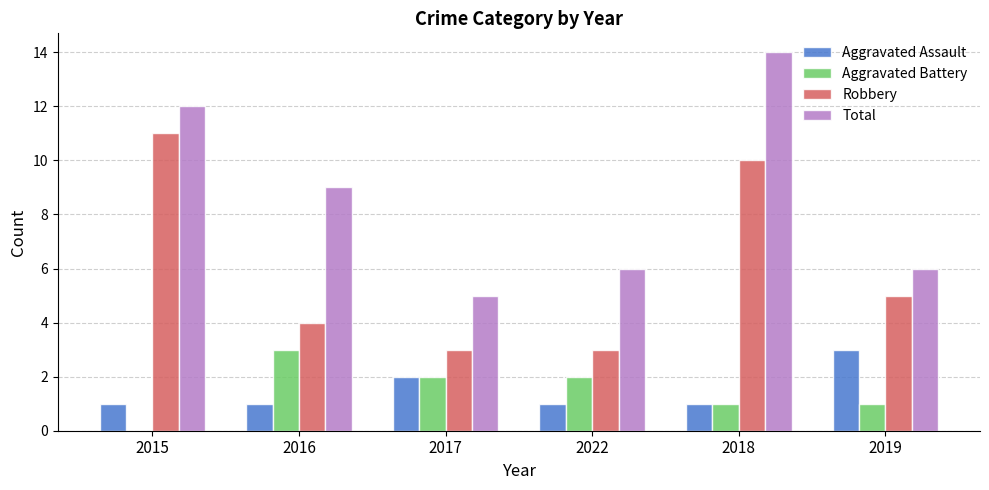

Reading left to right, list all the values displayed in this chart.

Aggravated Assault: 1	1	2	1	1	3
Aggravated Battery: 0	3	2	2	1	1
Robbery: 11	4	3	3	10	5
Total: 12	9	5	6	14	6